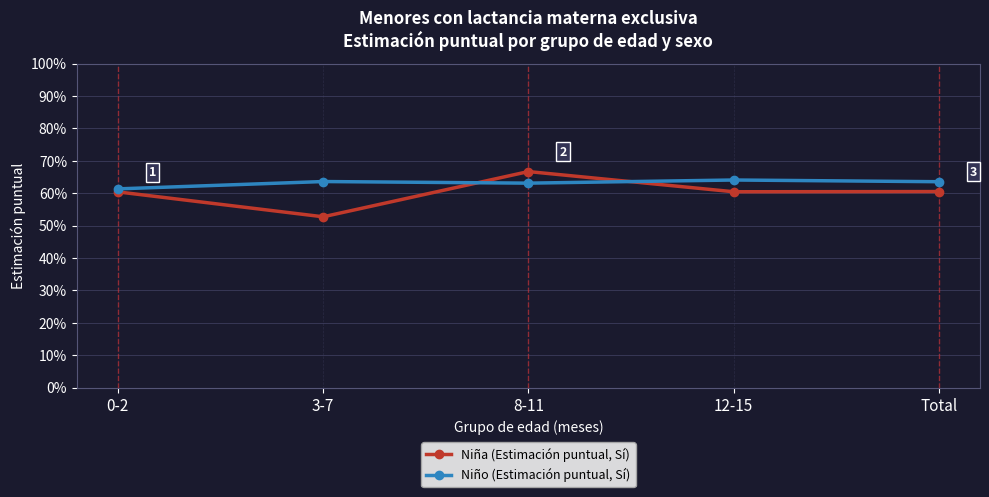

At how many categories does at least one series exceed 0?

5